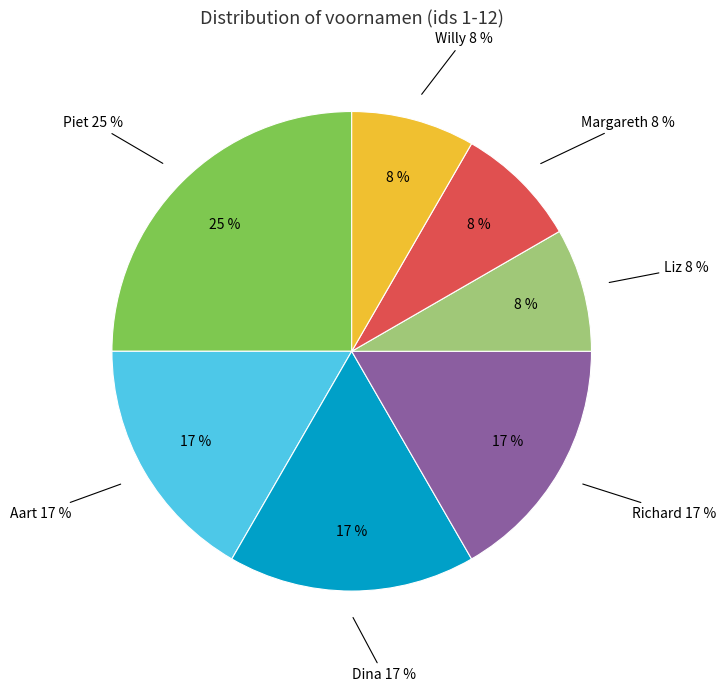

Is it true that Margareth is 20% of the pie?

False